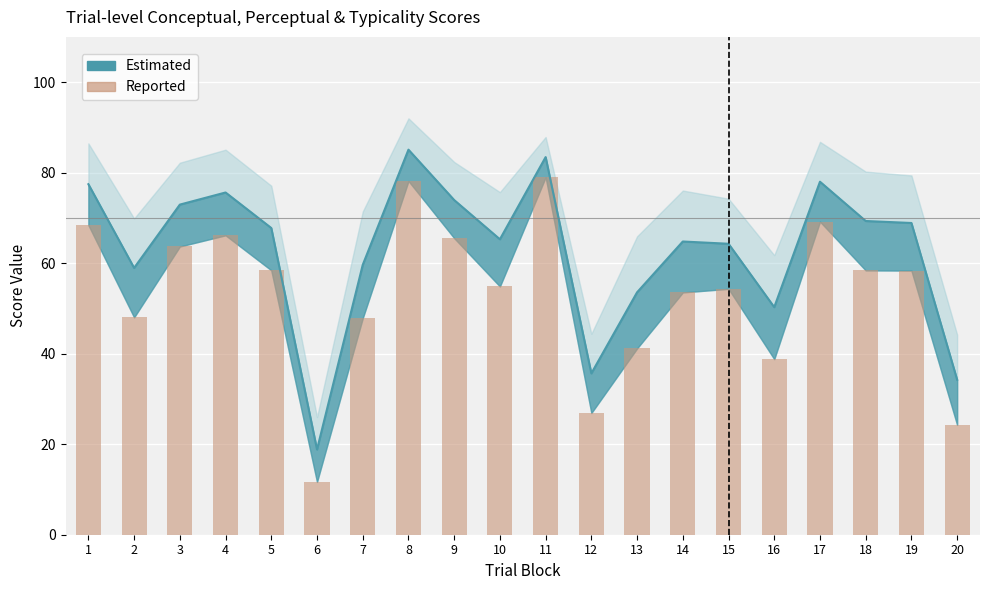

What is the approximate value at 17?

69.2